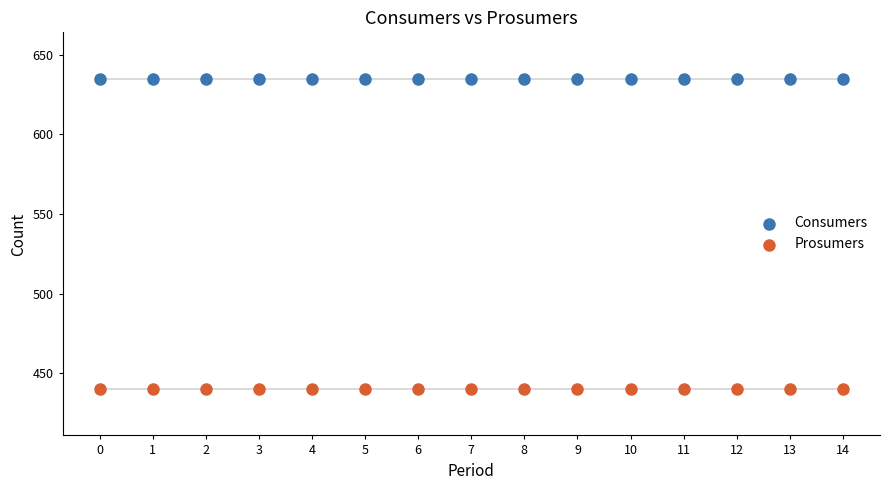

Which series contains the highest Y value?

Consumers